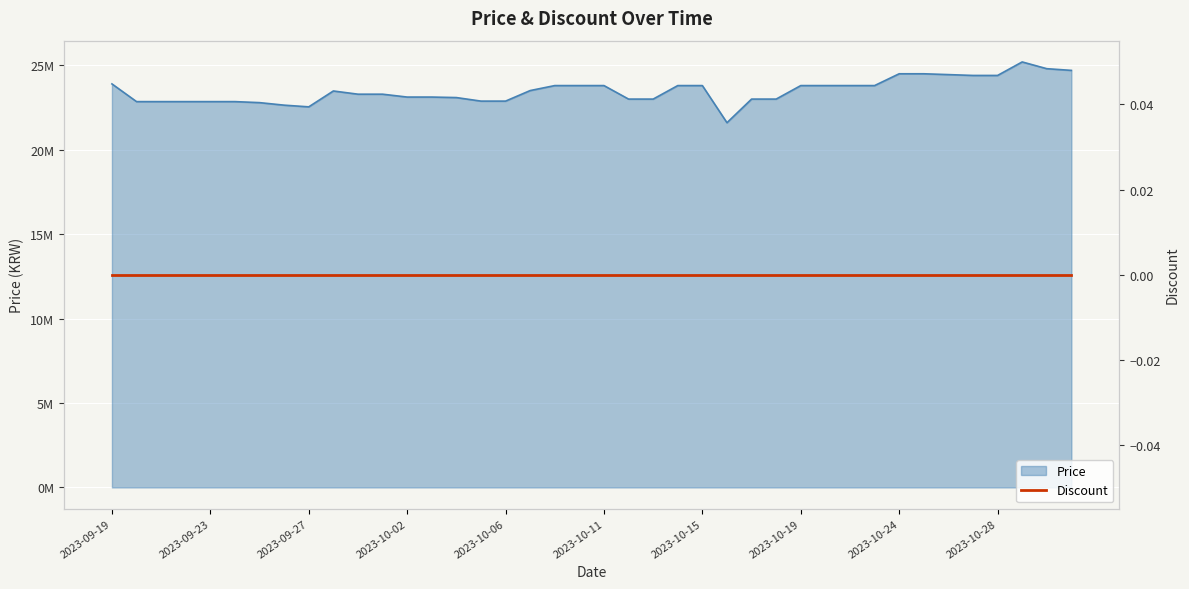

What is the change in value from 2023-09-30 to 2023-10-03?

-170000